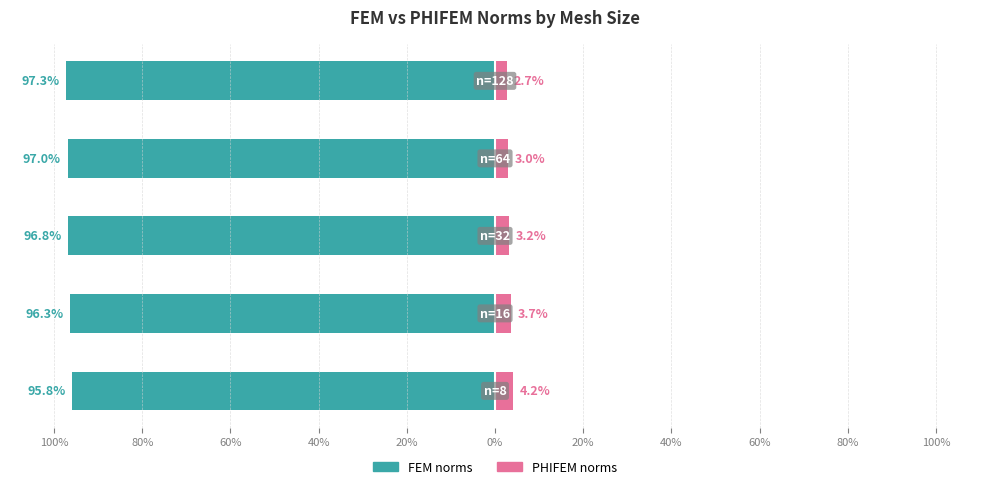

Count the FEM norms values in the range -96 to -95.

1